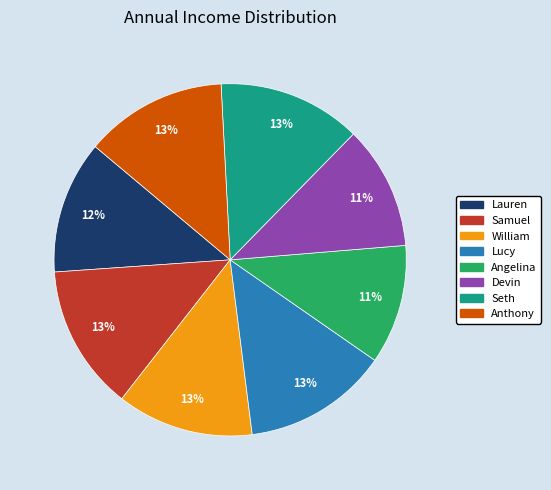

Rank the categories by value from lowest to highest.

Angelina, Devin, Lauren, William, Anthony, Seth, Lucy, Samuel